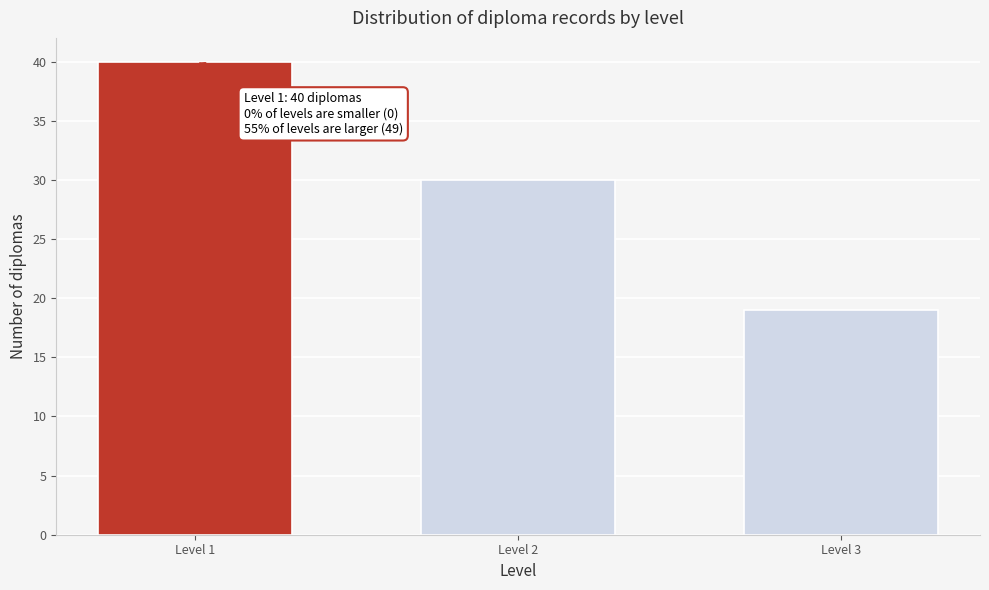

Reading left to right, extract all data points from this chart.

Level 1=40	Level 2=30	Level 3=19